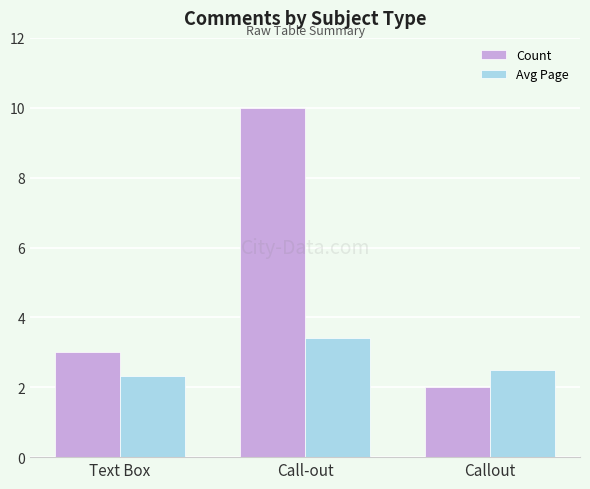

What is the difference between the highest and lowest values at Call-out?

6.6